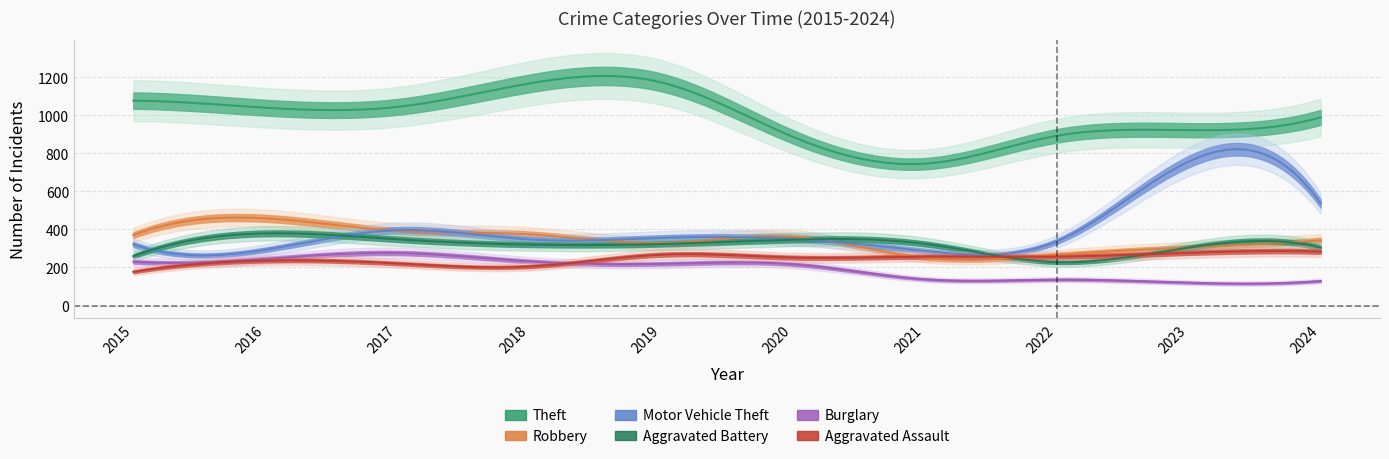

What are all the series names shown in the legend?

Theft, Robbery, Motor Vehicle Theft, Aggravated Battery, Burglary, Aggravated Assault